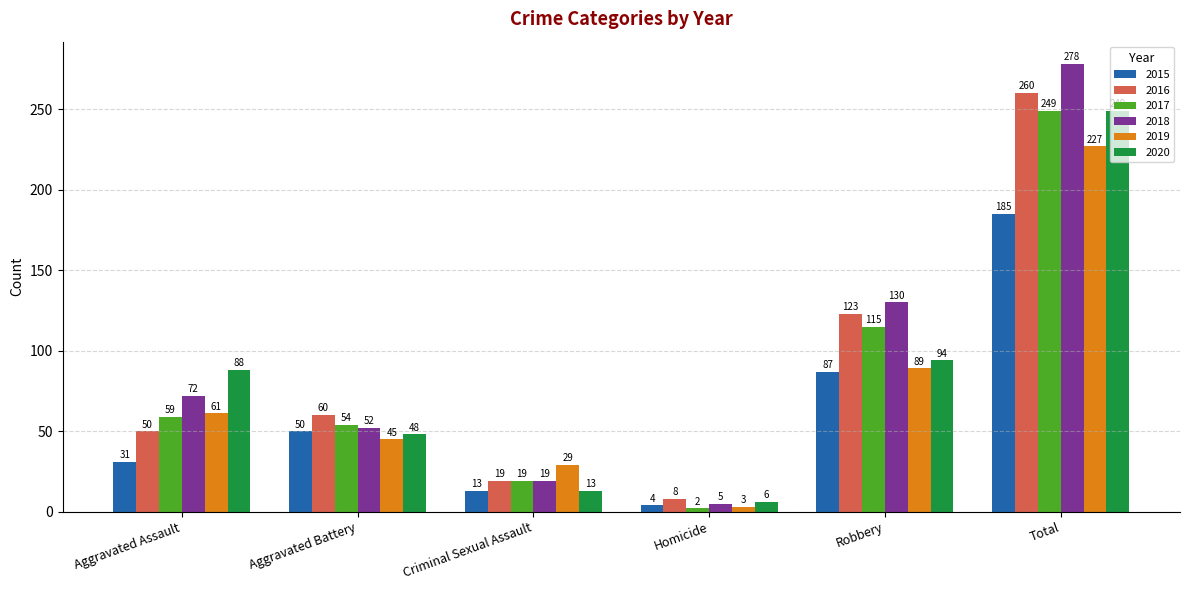

What is the difference between the highest and lowest values at Criminal Sexual Assault?

16